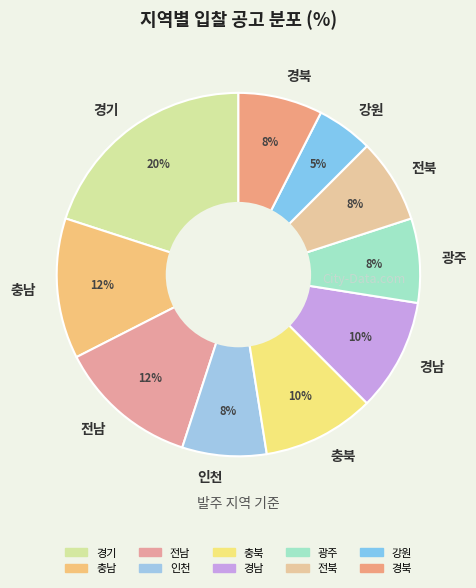

To the nearest percent, what is the difference between the 경남 and 광주 slice percentages?

2%